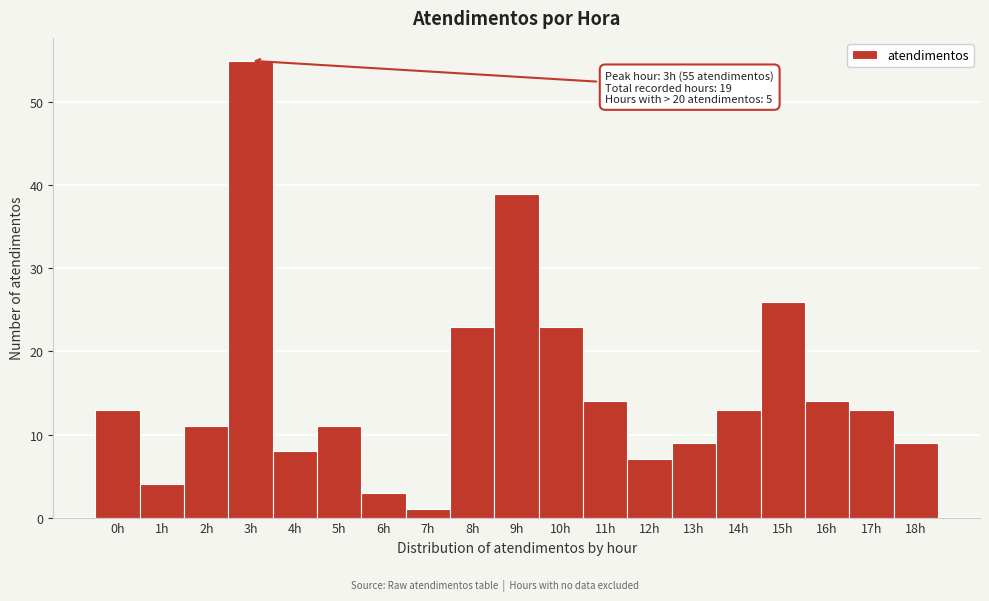

Over which range of the x-axis is the bar tallest?

2.5 to 3.5